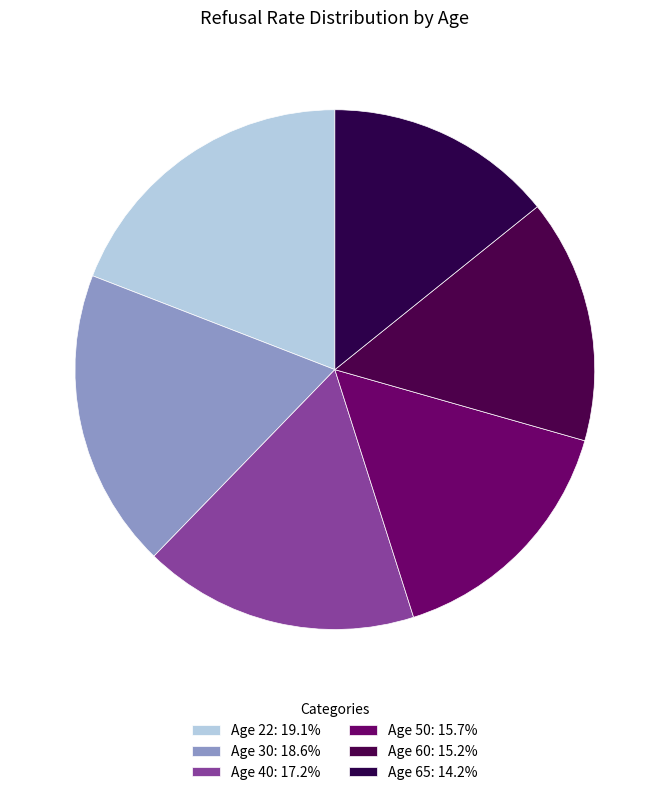

How many segments does this pie chart have?

6